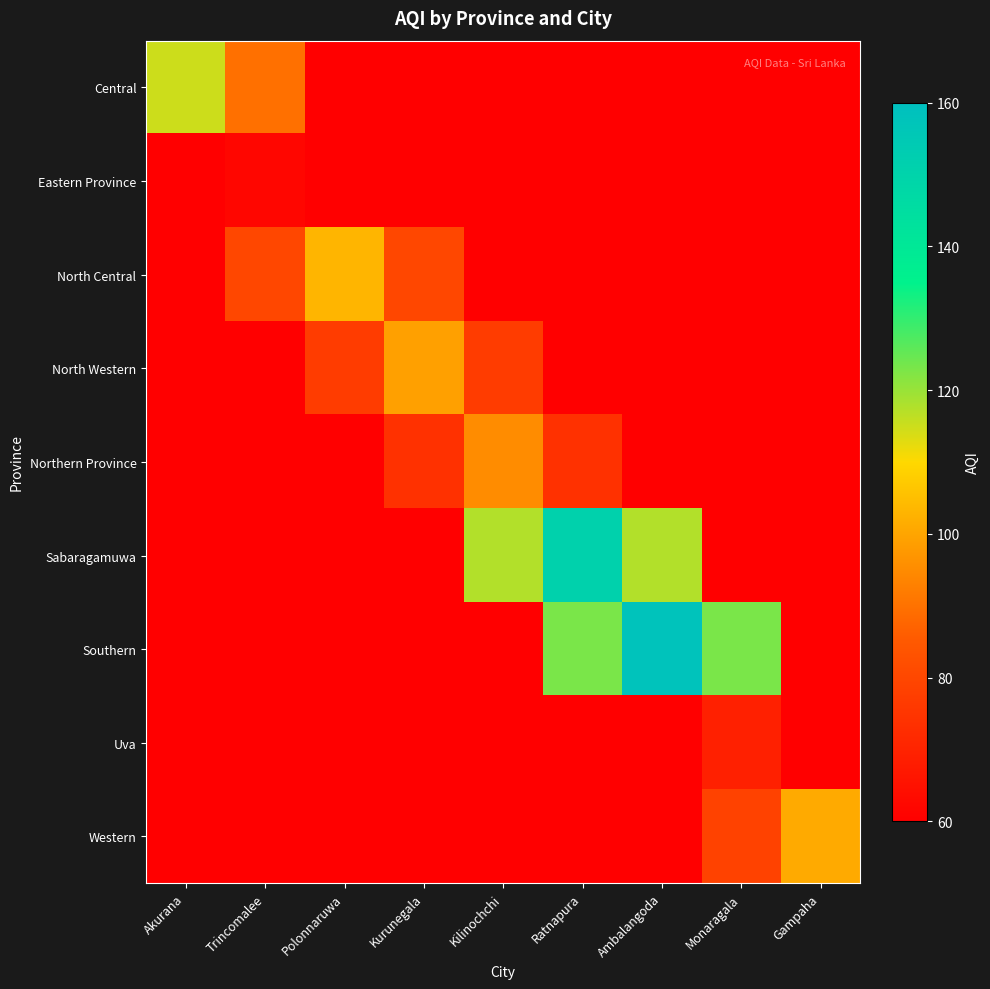

At how many categories does at least one series exceed 79?

9